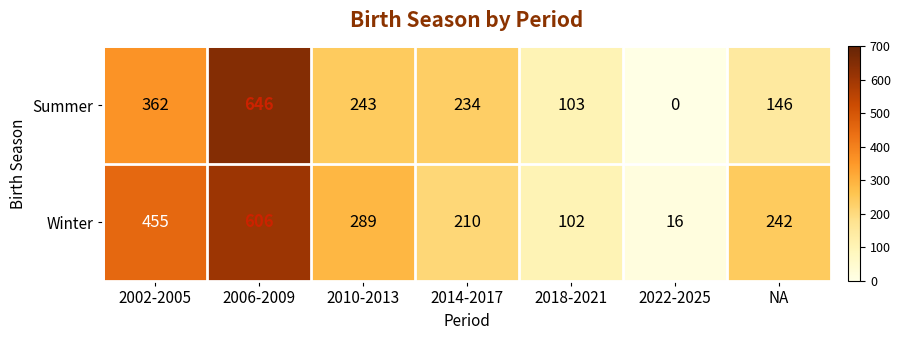

What is the difference between the maximum and minimum values in the Summer series?

646